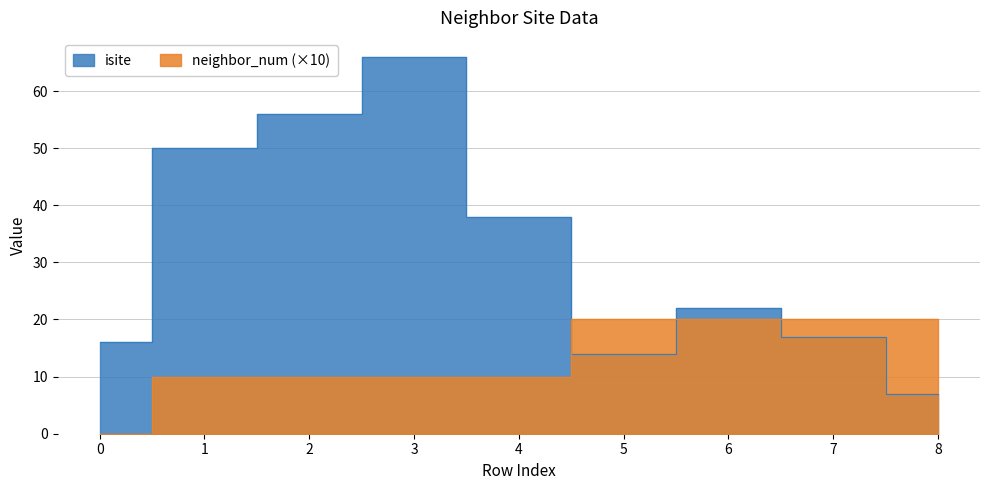

What is the total value across all series at 5?

34